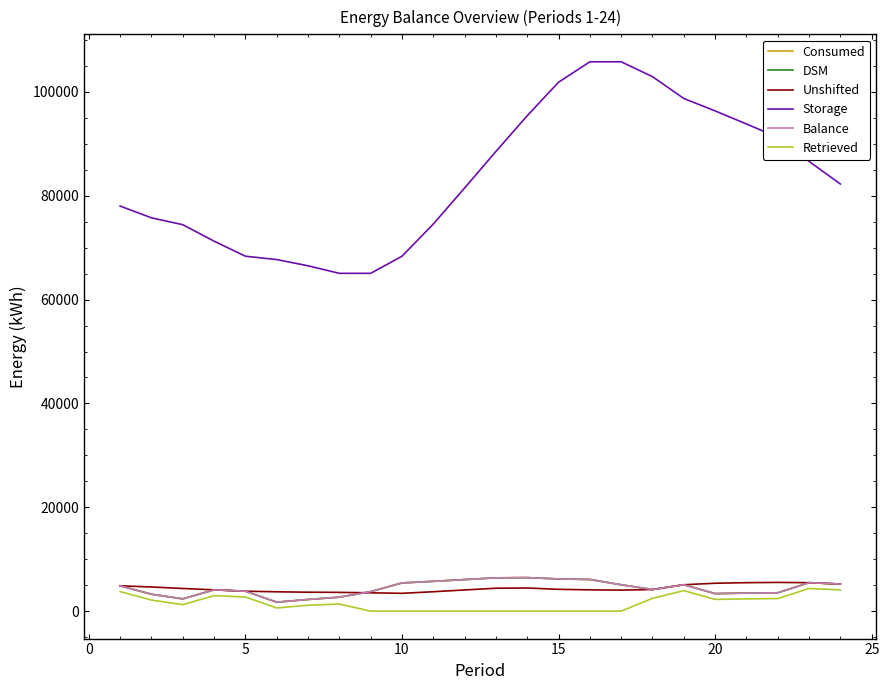

What is the highest value of the DSM series?

6451.6